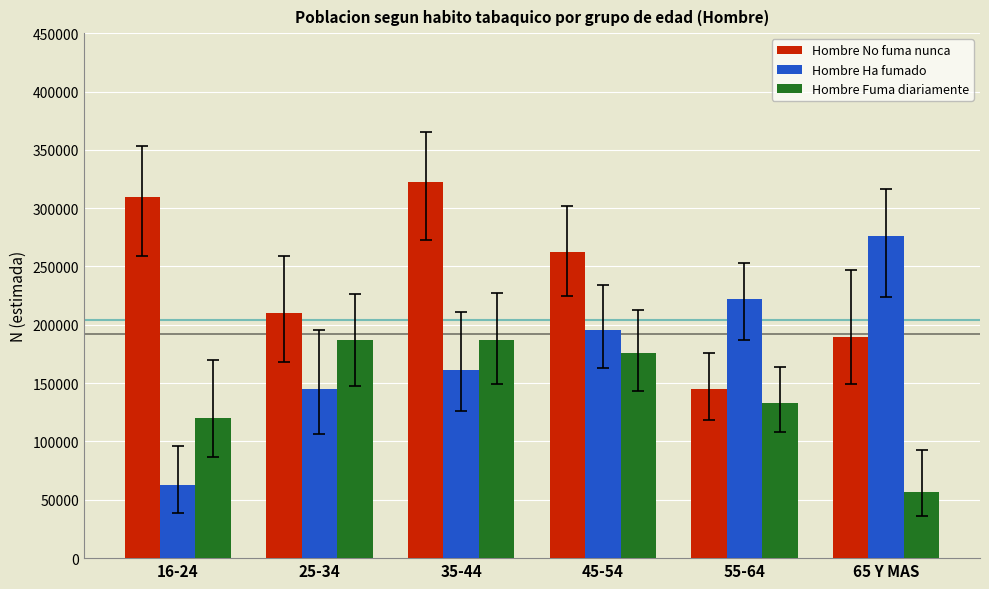

List the series in order of their peak value, lowest first.

Hombre Fuma diariamente, Hombre Ha fumado, Hombre No fuma nunca